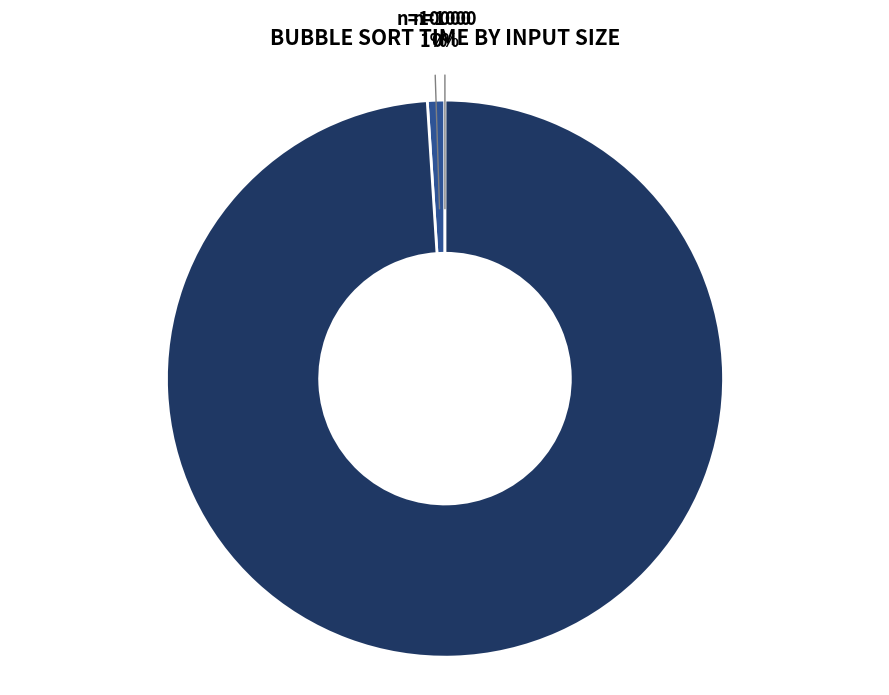

To the nearest percent, what is the average slice percentage?

33%